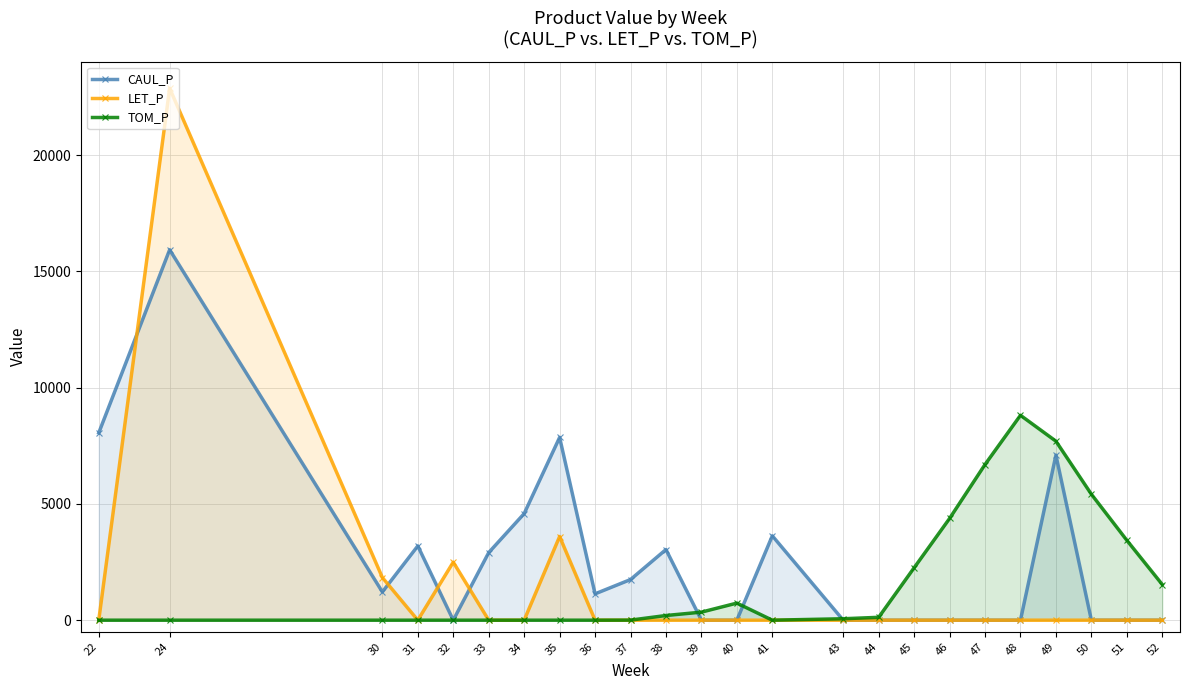

Where is the first local maximum for TOM_P?

40